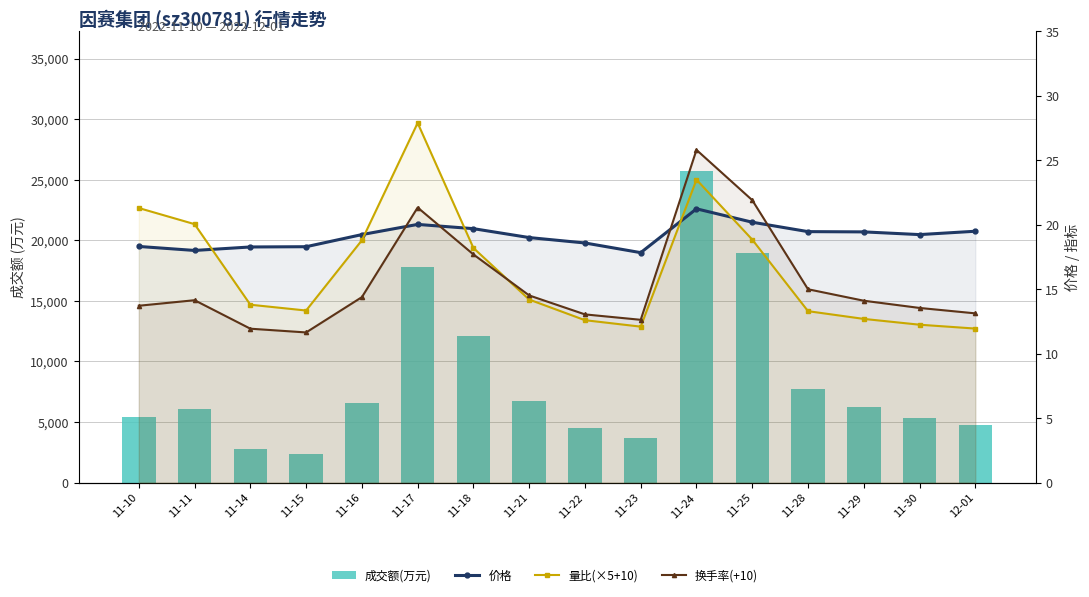

At which category is the sum across all series the highest?

11-24